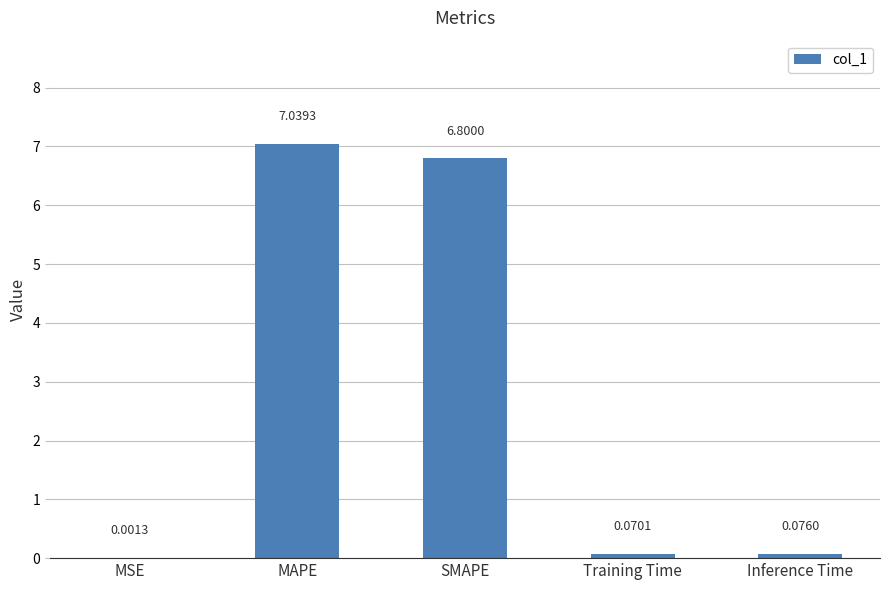

What is the change in value from SMAPE to Inference Time?

-6.7